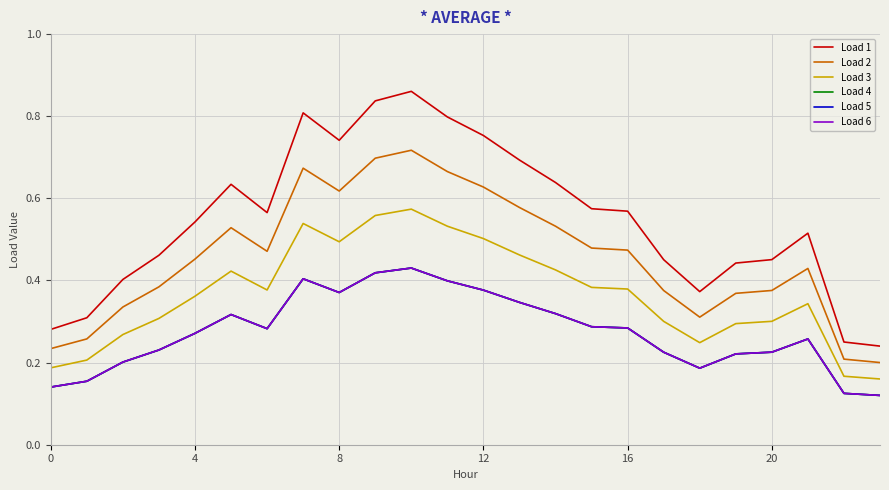

How many interior local valleys does the Load 2 series have?

3